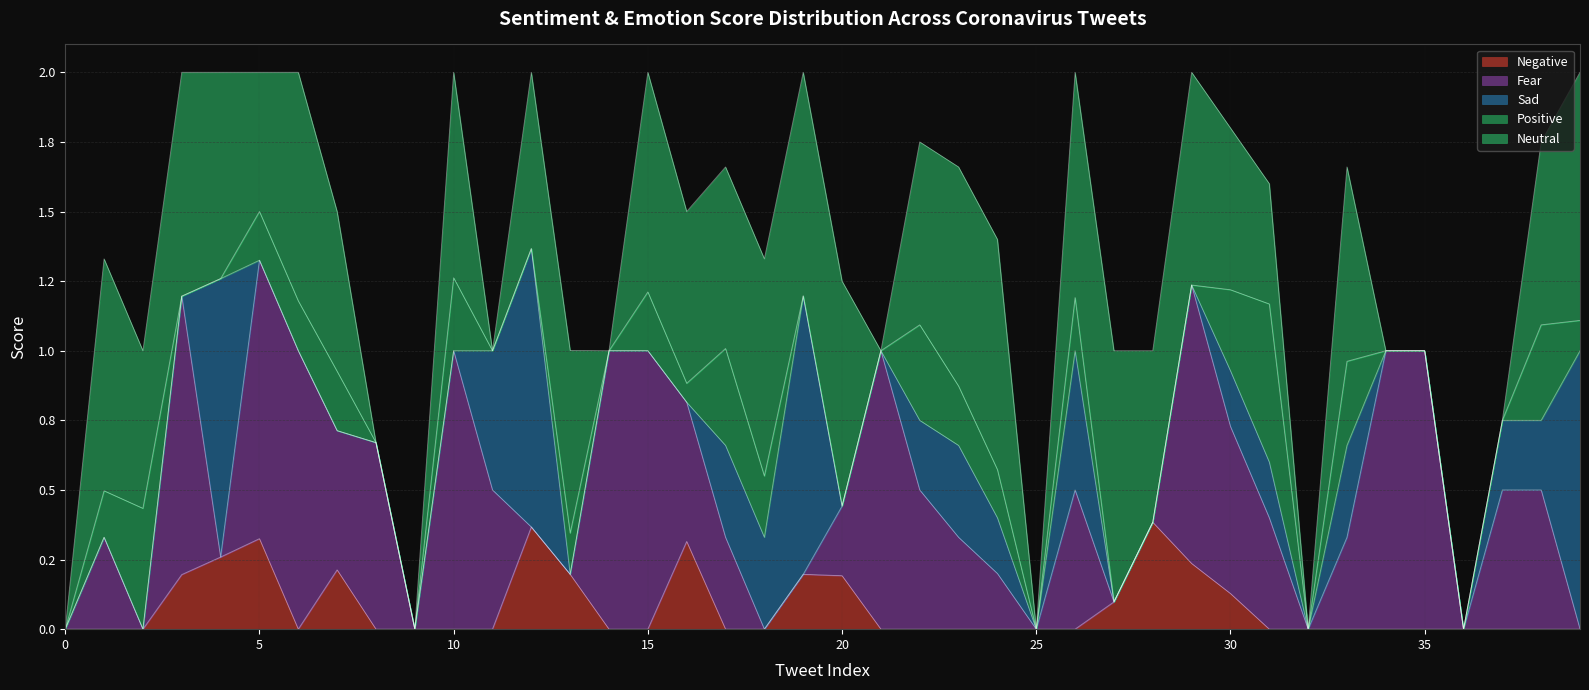

How many distinct data groups are displayed?

5